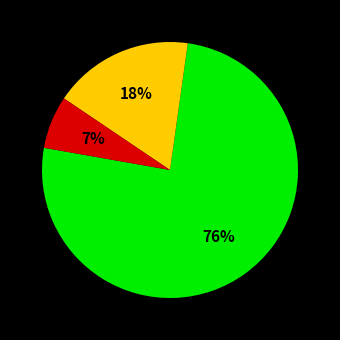

To the nearest percent, what is the average slice percentage?

33%